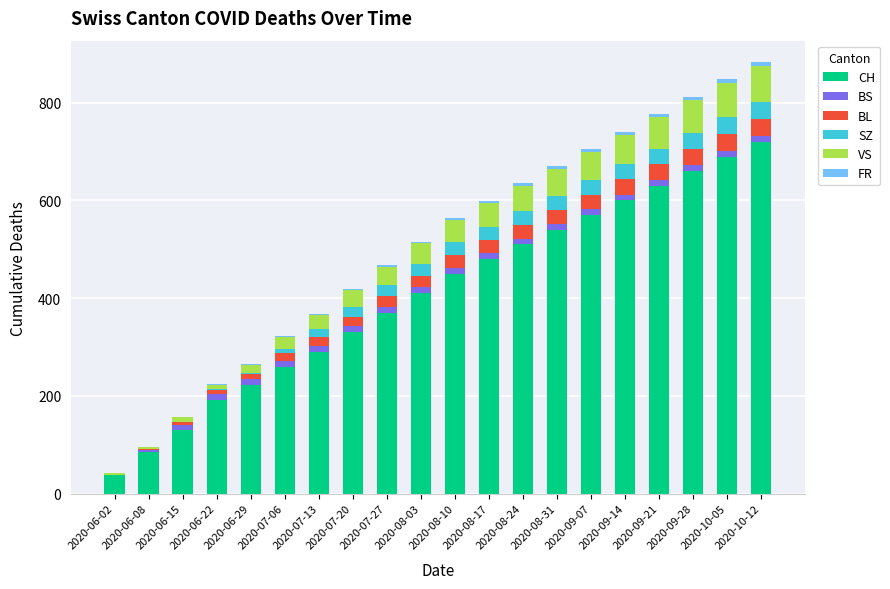

The CH series shows 223 at 2020-06-29. True or false?

True